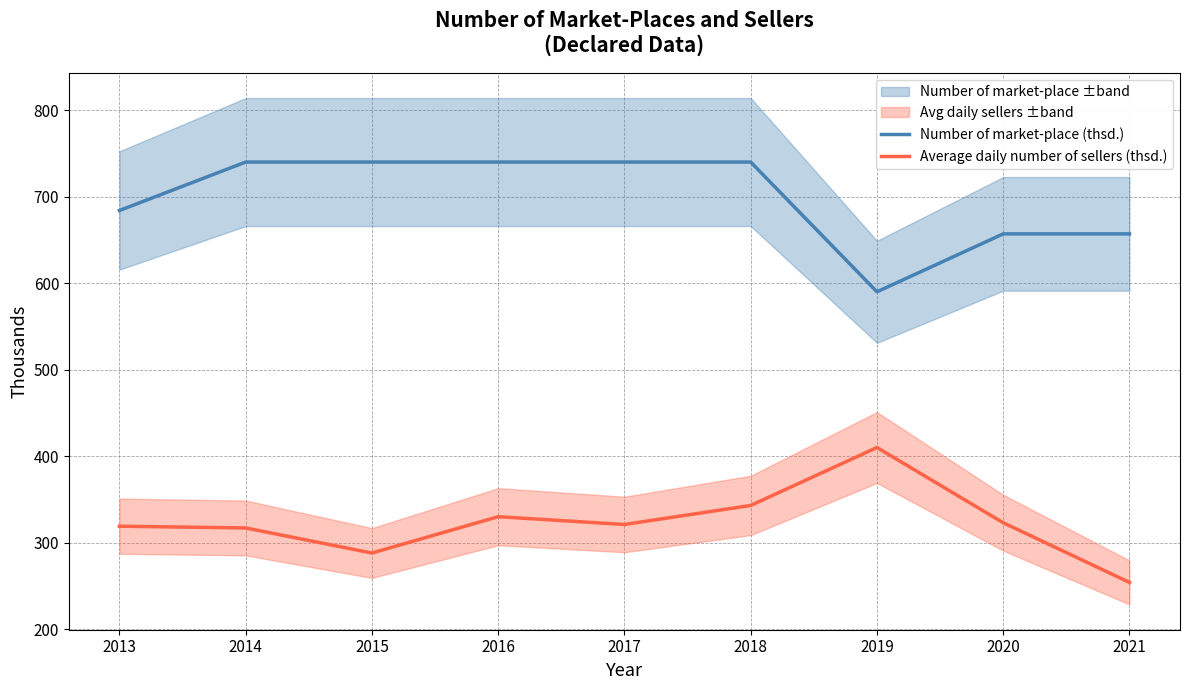

Which category has the lowest value across all series?

2021